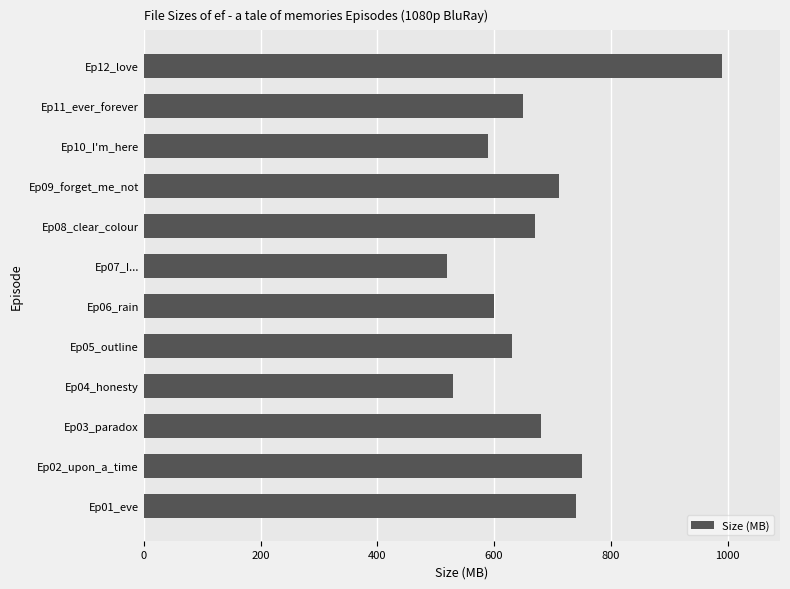

What is the difference between the maximum and minimum values?

471.3